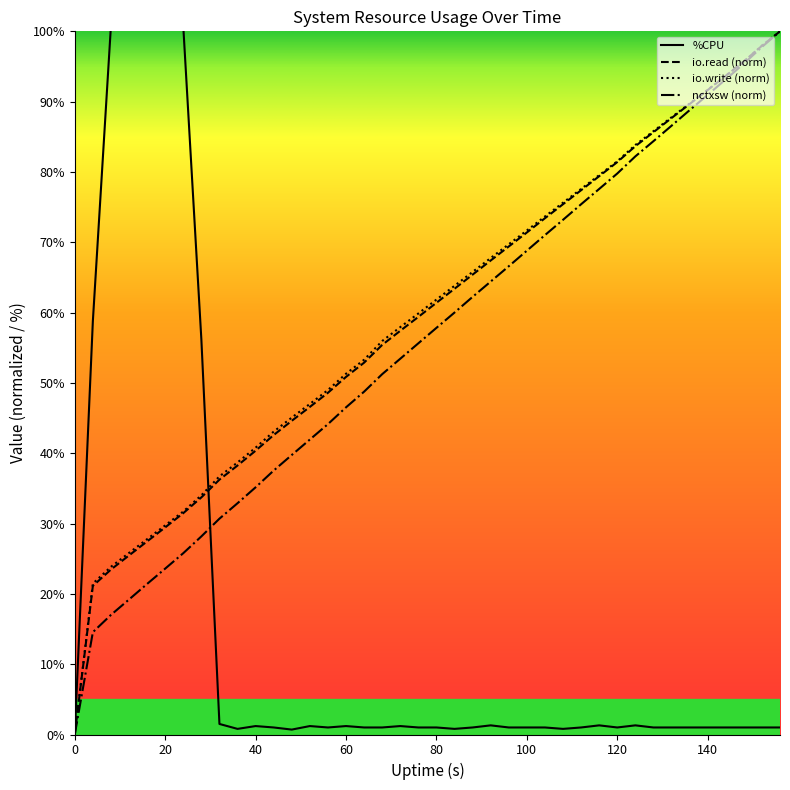

What are all the series names shown in the legend?

%CPU, io.read (norm), io.write (norm), nctxsw (norm)